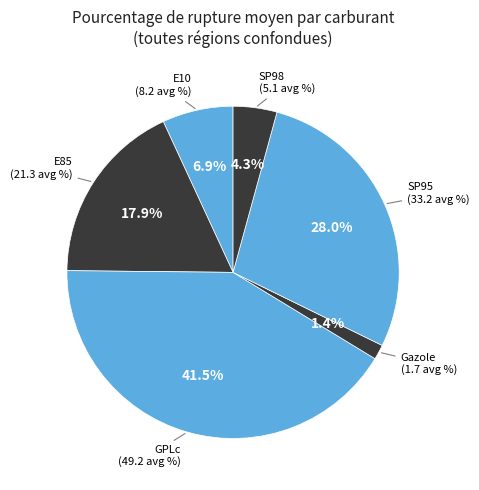

Is there a majority slice in this chart?

No